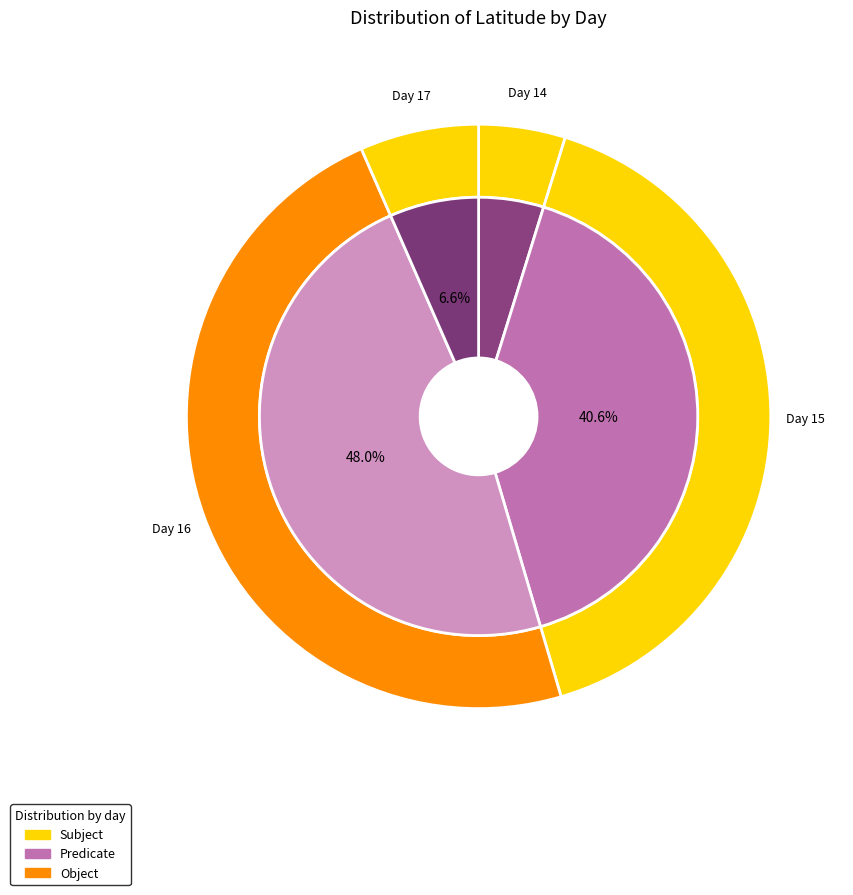

What is the smallest slice in the pie chart?

14